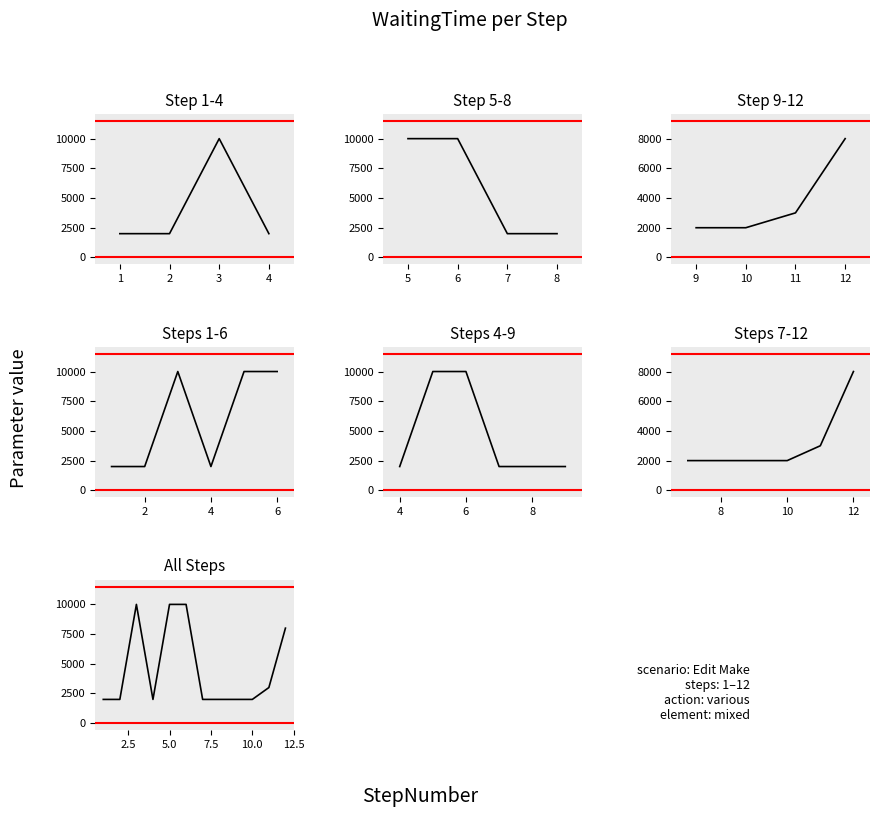

What is the smallest value displayed?

2000